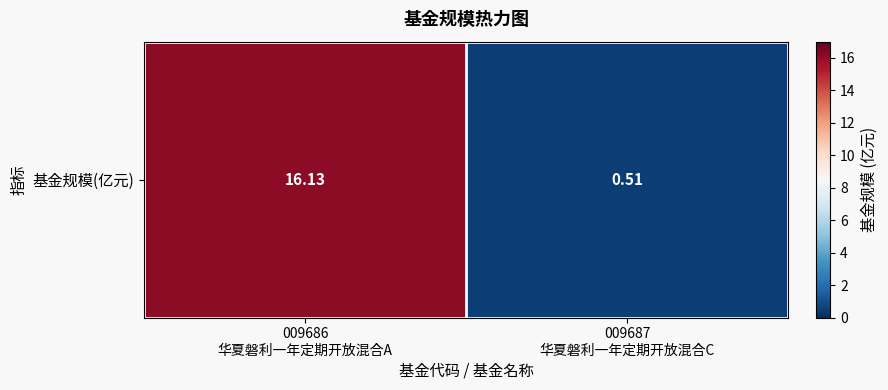

What is the greatest value displayed?

16.1